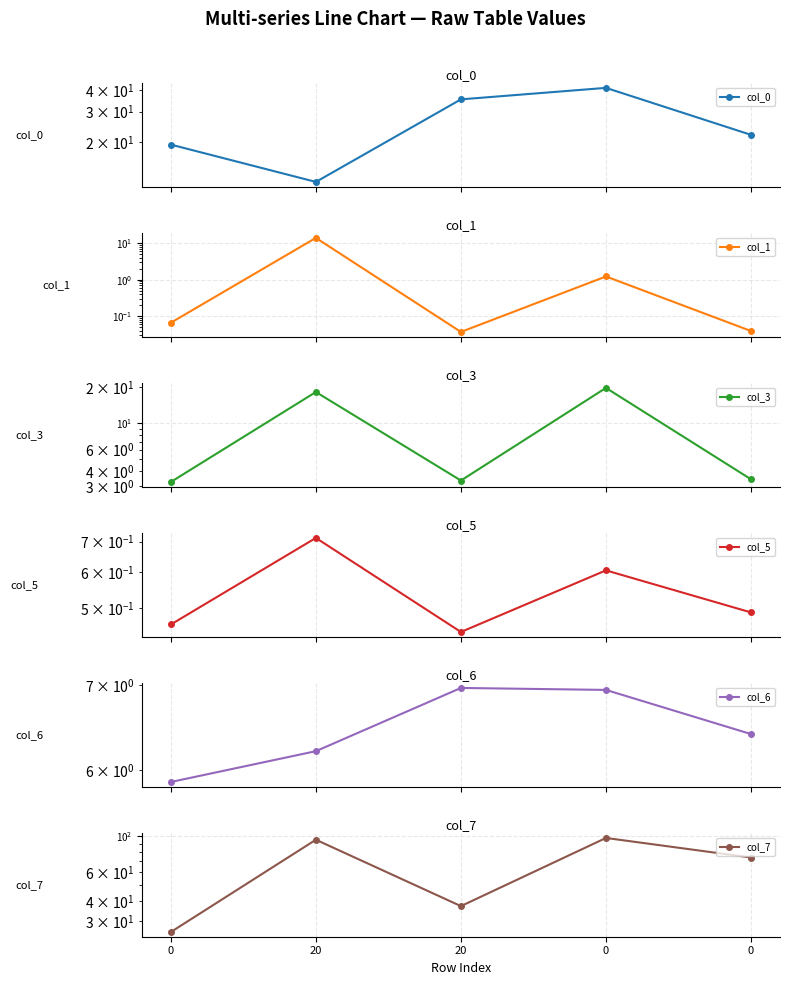

What is the difference between the maximum and minimum values in the col_5 series?

0.3